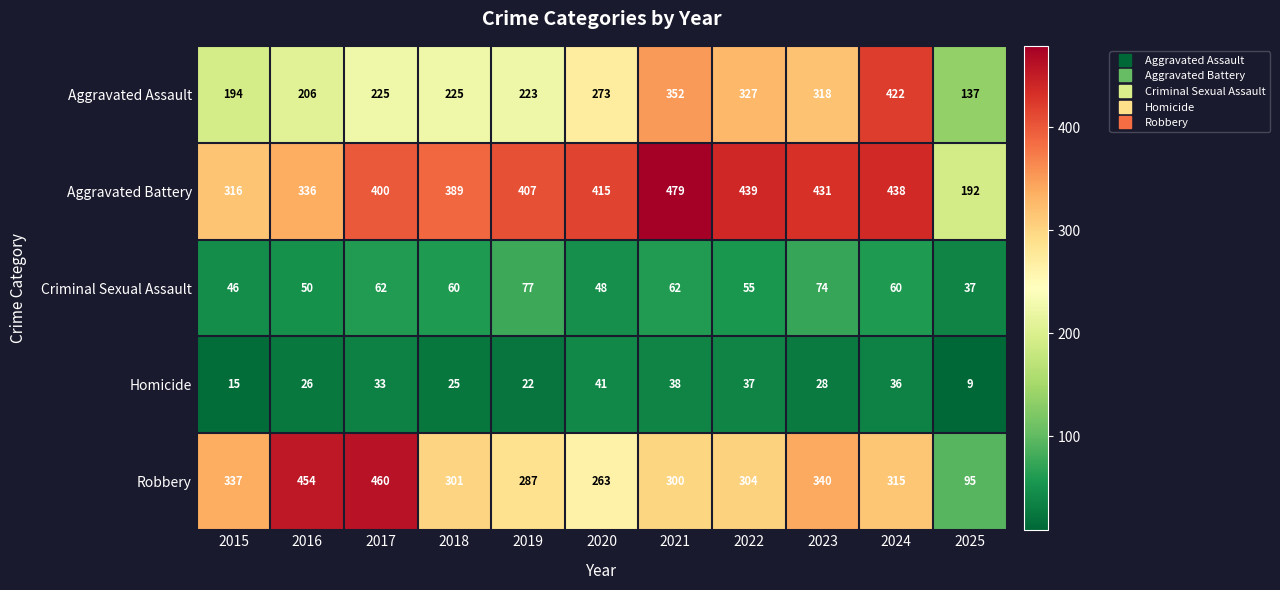

Which series has the largest total across all categories?

Aggravated Battery